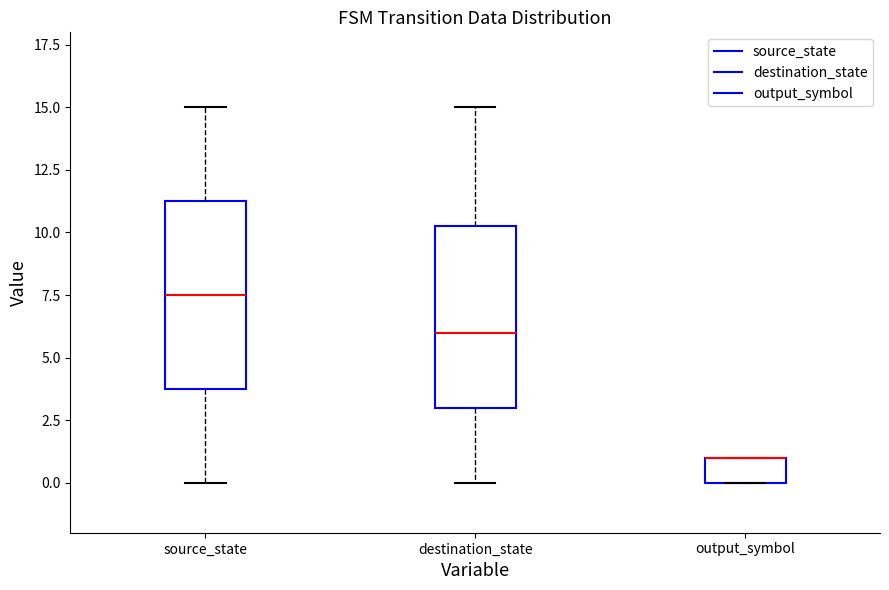

Reading left to right, read every box against the y-axis: the position of its median line, the range the box covers, and the ends of its whiskers. The values are not printed on the chart, so give them approximately, as read against the axis.

source_state: median 7.5, box 4.0 to 11.5, whiskers 0.0 to 15.0
destination_state: median 6.0, box 3.0 to 10.5, whiskers 0.0 to 15.0
output_symbol: median 1.0 (drawn on the box's upper edge), box 0.0 to 1.0, whiskers 0.0 to 1.0